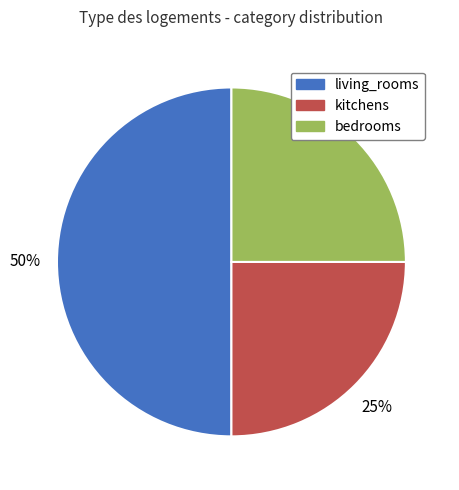

To the nearest percent, what is the difference between the largest and smallest slice percentages?

25%